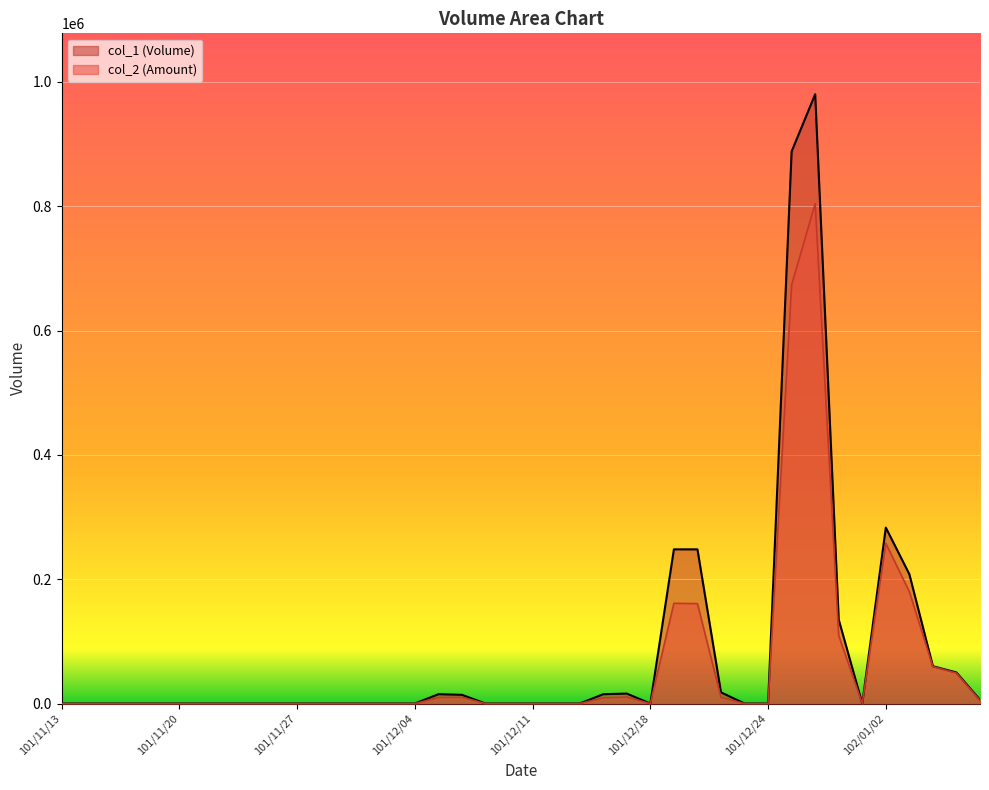

What is the maximum value shown in the chart?

980000